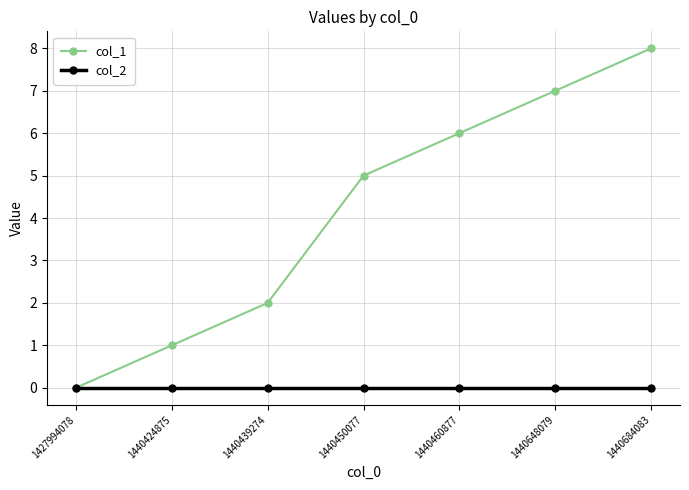

Between 1440460877 and 1440684083, which series saw the biggest shift?

col_1